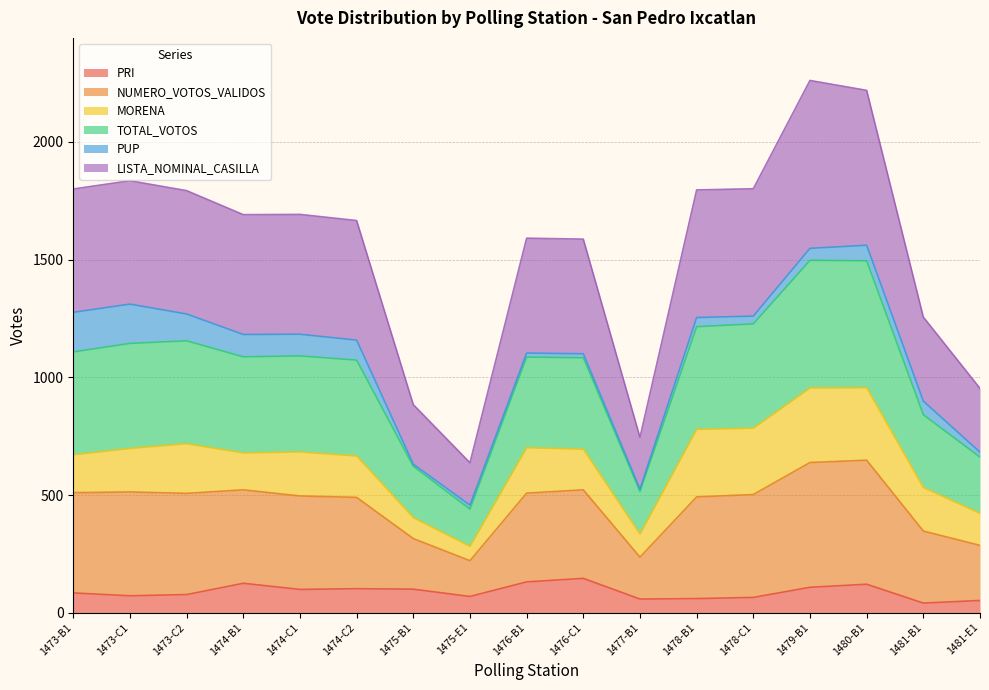

What is the sum of the PRI values at 1474-C2 and 1473-C1?

174